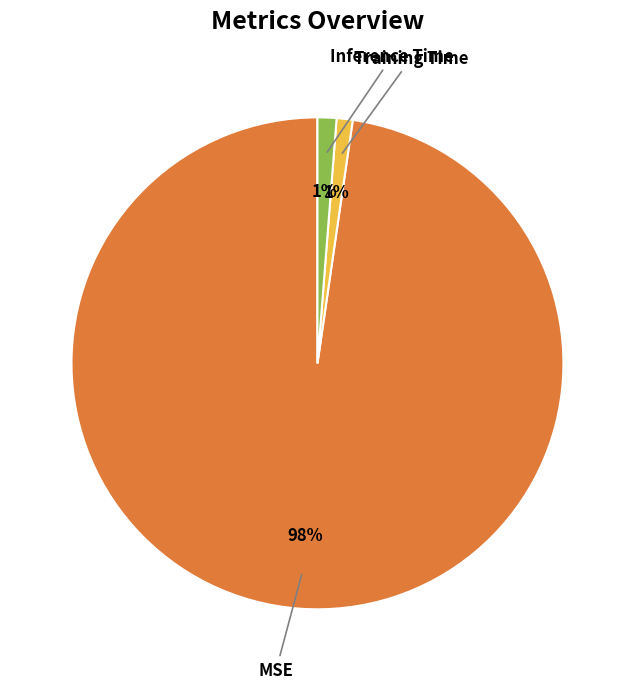

Which slice represents more than half of the pie?

MSE